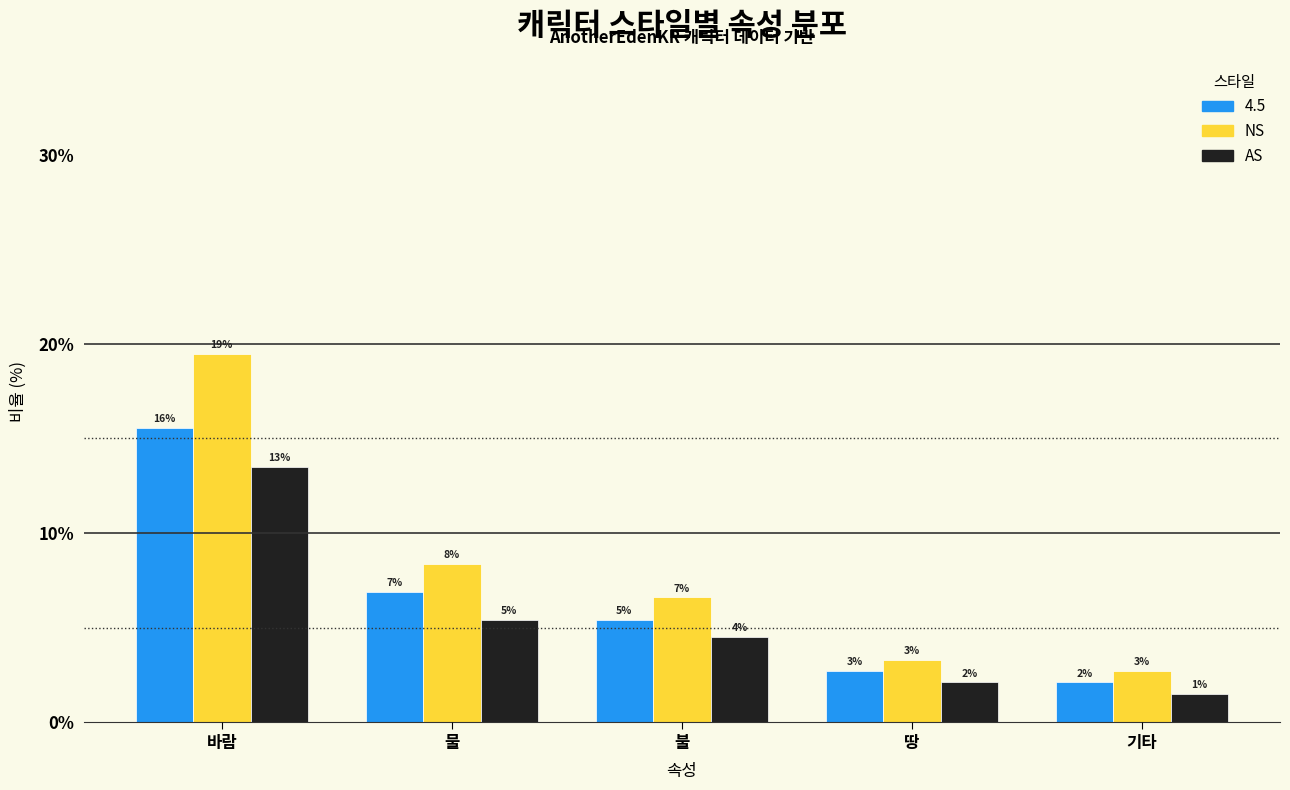

Are the bars grouped side by side (vs. stacked)?

Yes